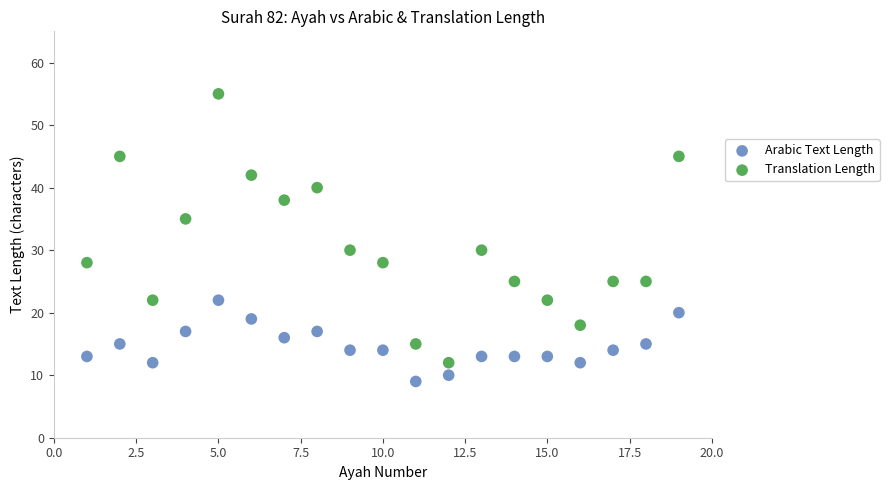

Which series contains the highest Y value?

Translation Length